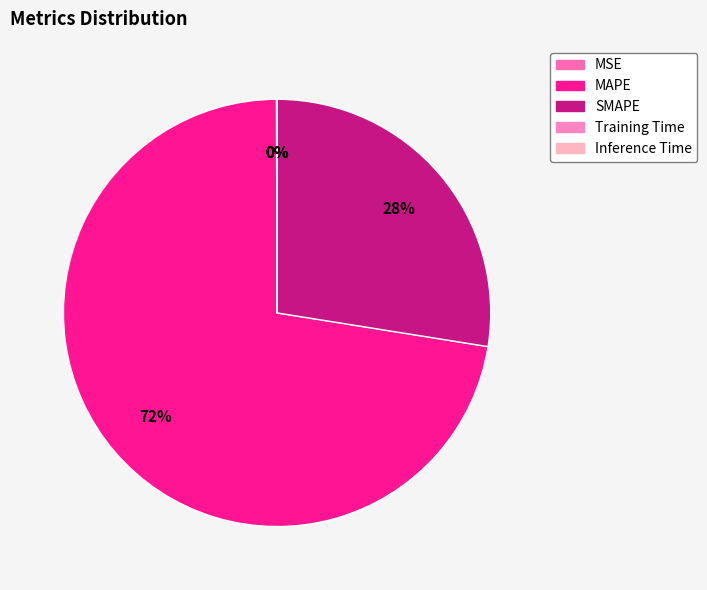

True or false: MAPE accounts for 72% of the total.

True